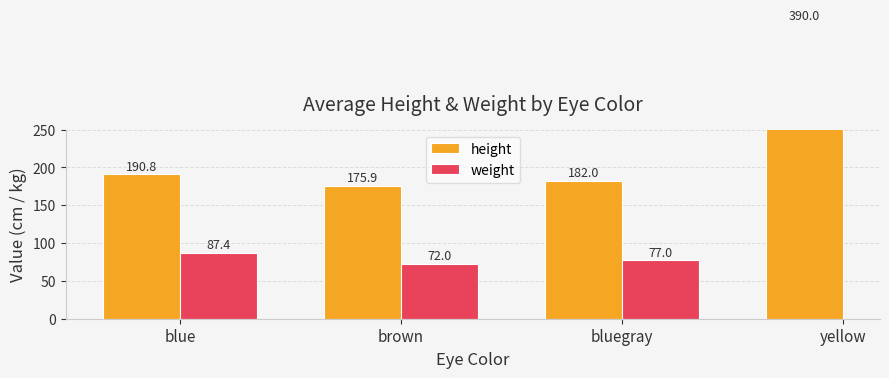

Count the number of categories in the chart.

4